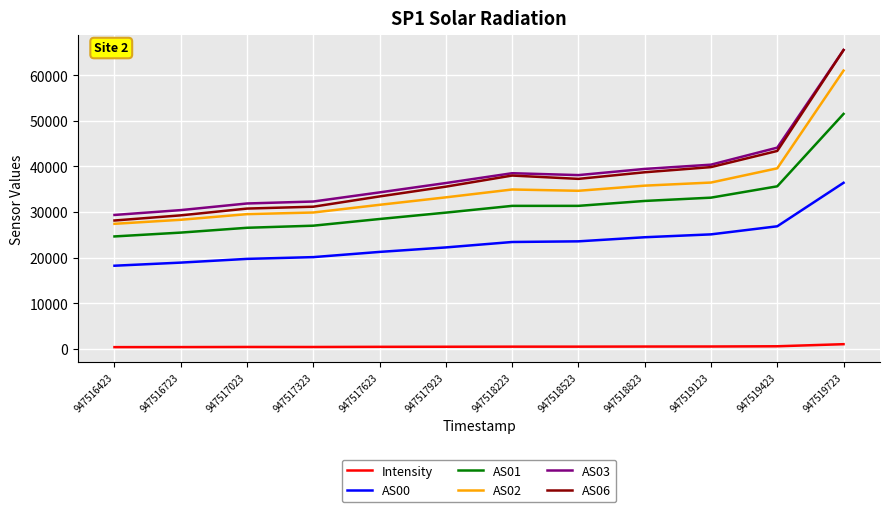

Is the value of AS03 at 947516723 greater than the value of AS00 at 947516423?

Yes